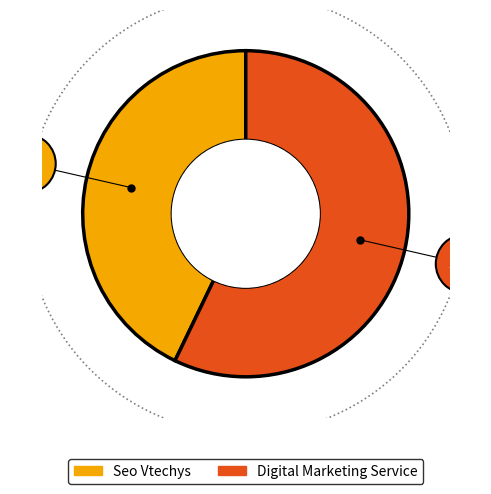

To the nearest percent, what is the average slice percentage?

50%